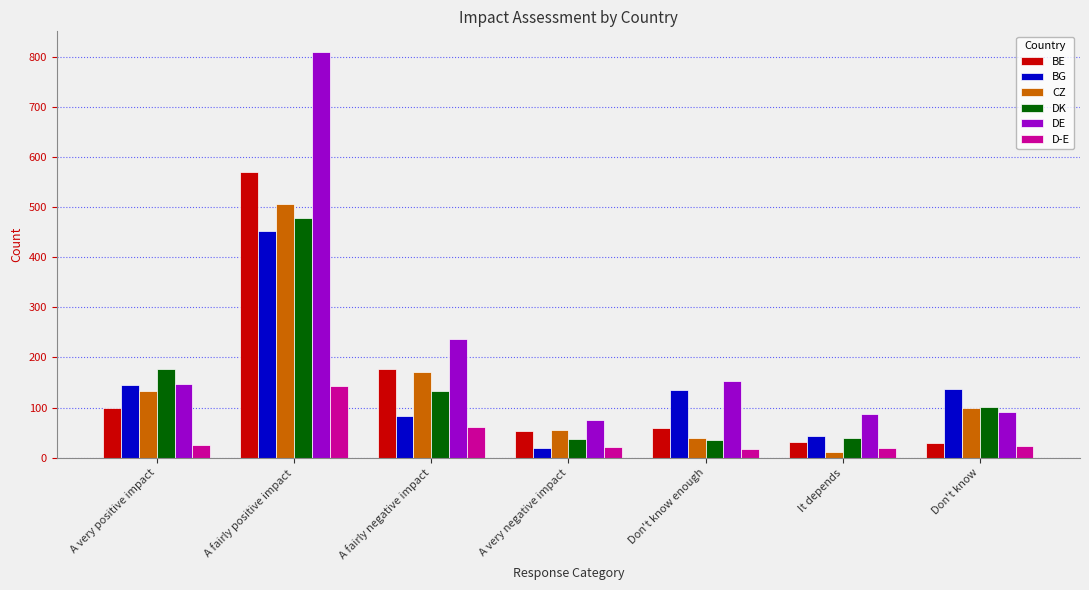

The value of D-E at A fairly negative impact is 106. True or false?

False